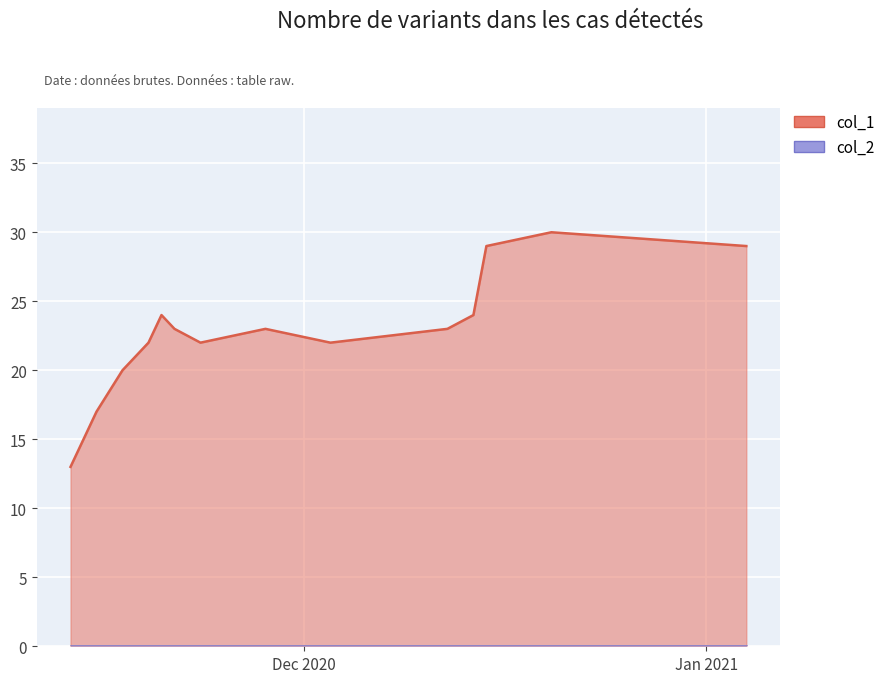

What is the sum of all values?

357